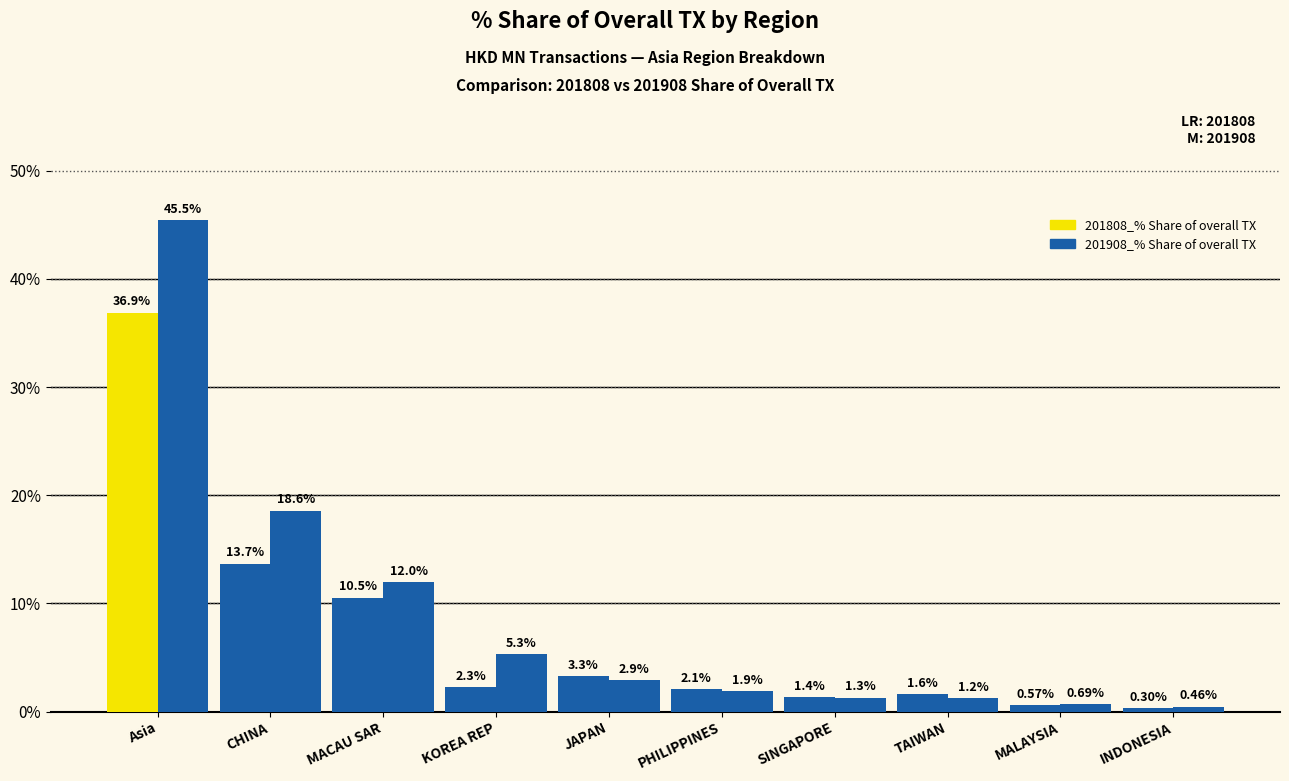

Is the value of 201908_% Share of overall TX at PHILIPPINES greater than the value of 201808_% Share of overall TX at CHINA?

No